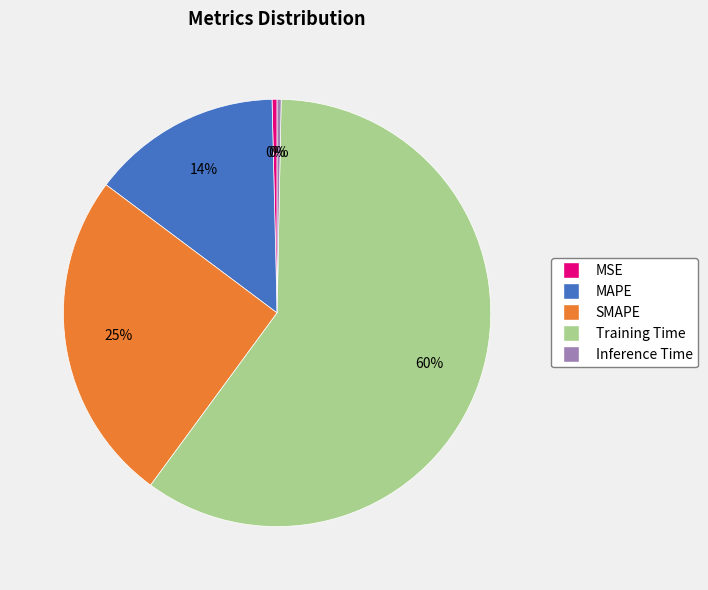

What percentage is the SMAPE slice, to the nearest percent?

25%